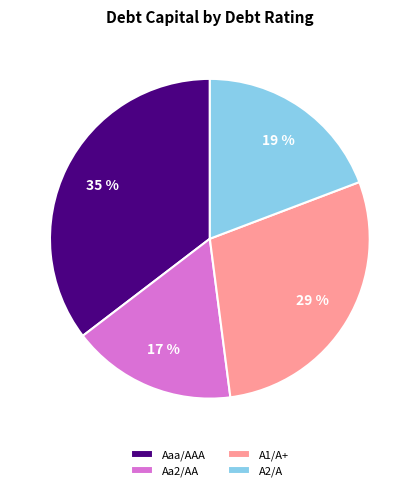

Which slice is the largest?

Aaa/AAA